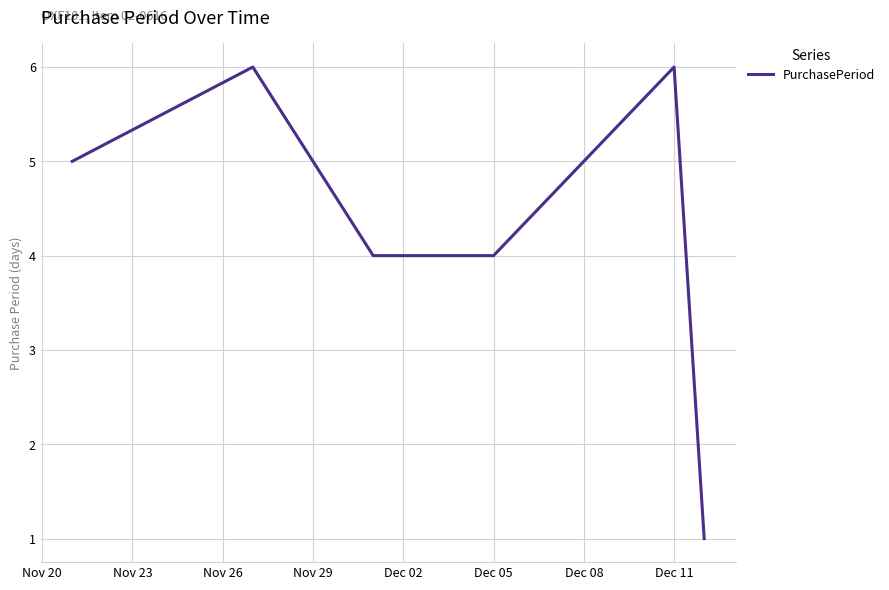

What is the sum of all values?

26